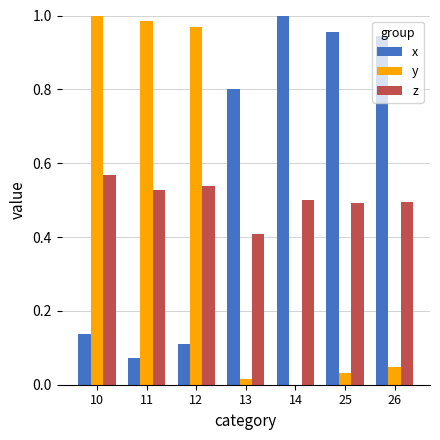

Which series changed the most between 12 and 26?

y